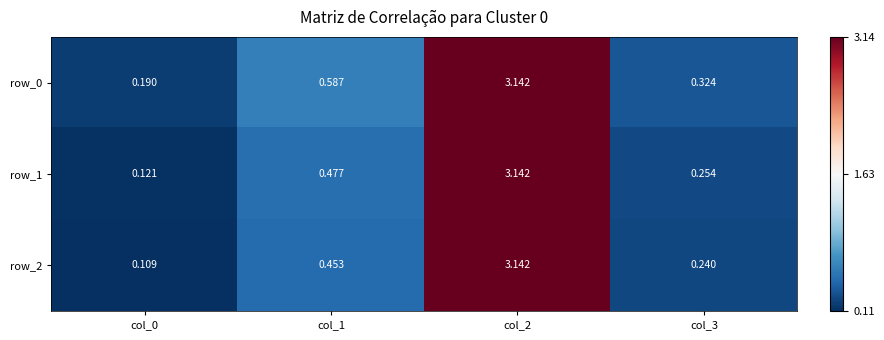

How many series are shown in this chart?

3